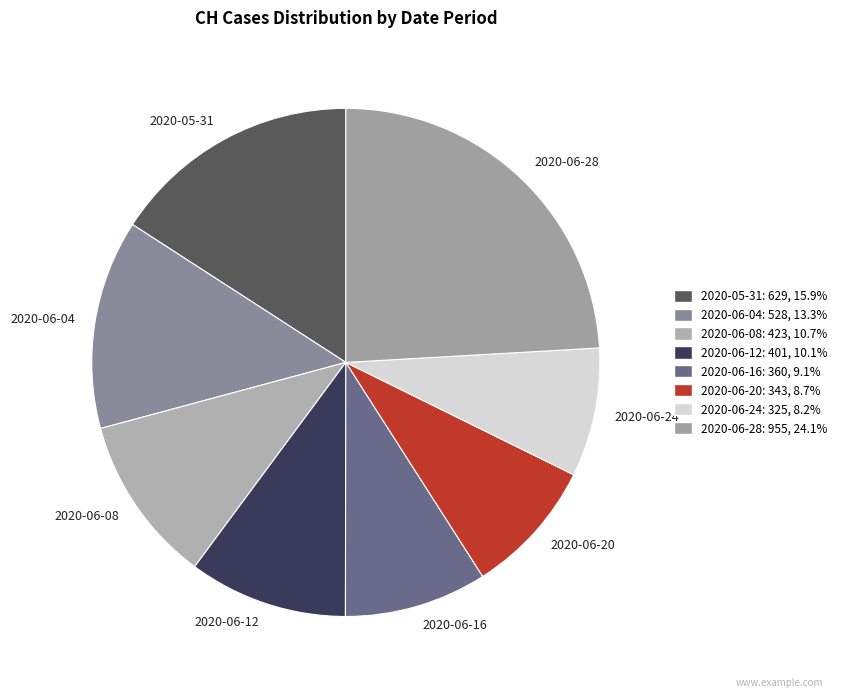

Which category has the biggest portion of the pie?

2020-06-28